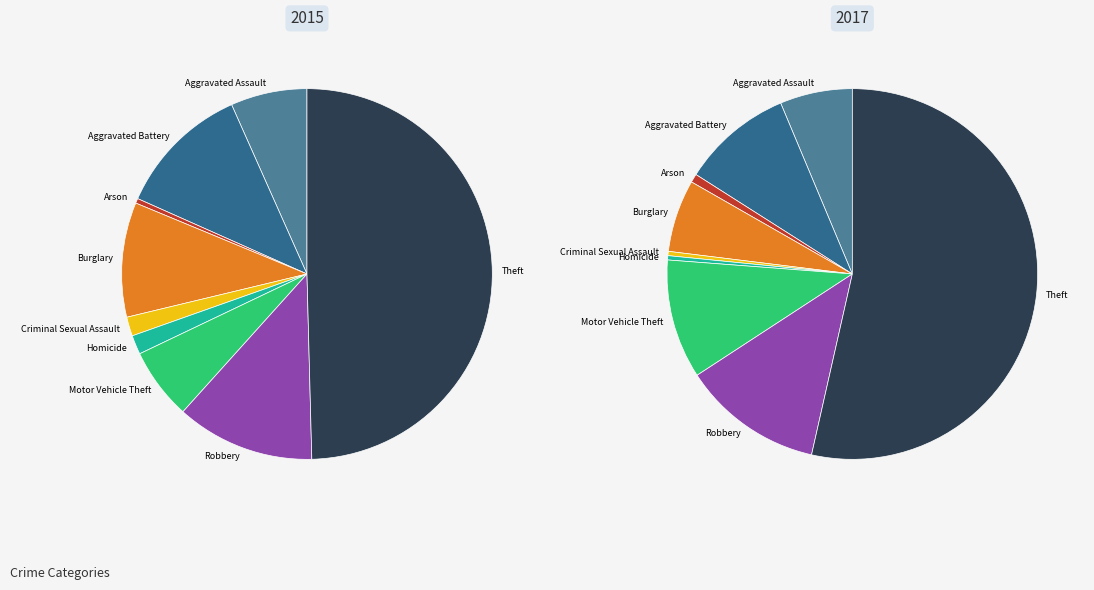

Is Arson the majority of the pie?

No